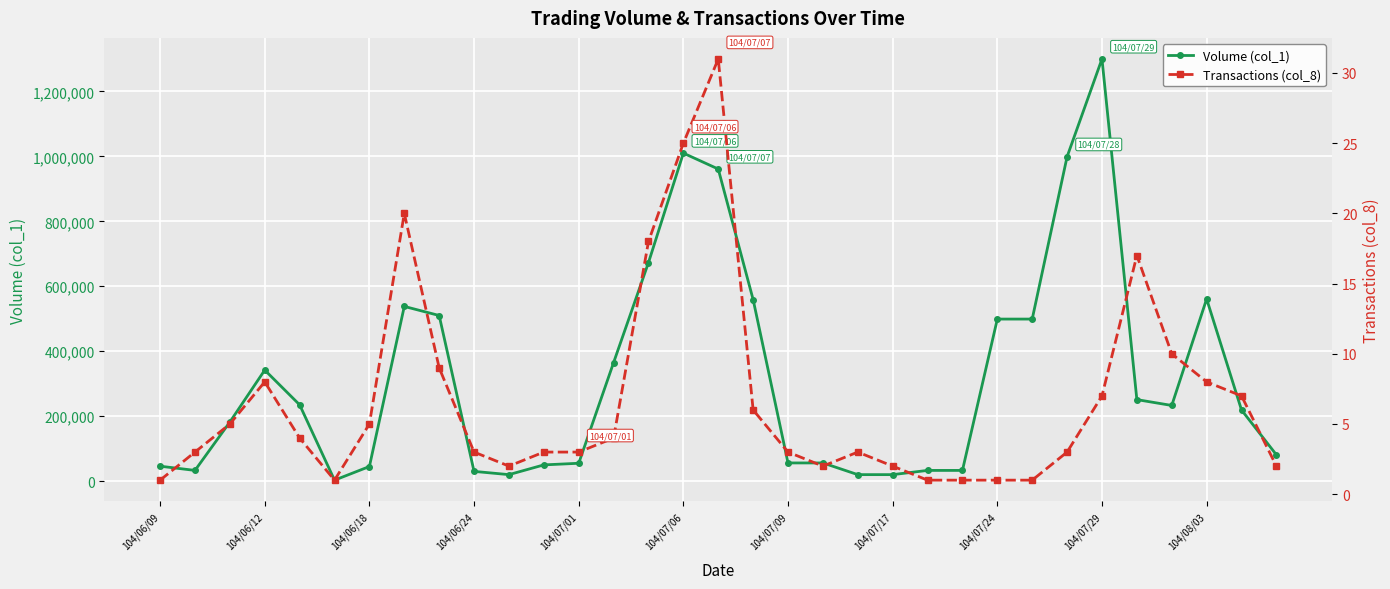

What is the sum of all Transactions (col_8) values?

219